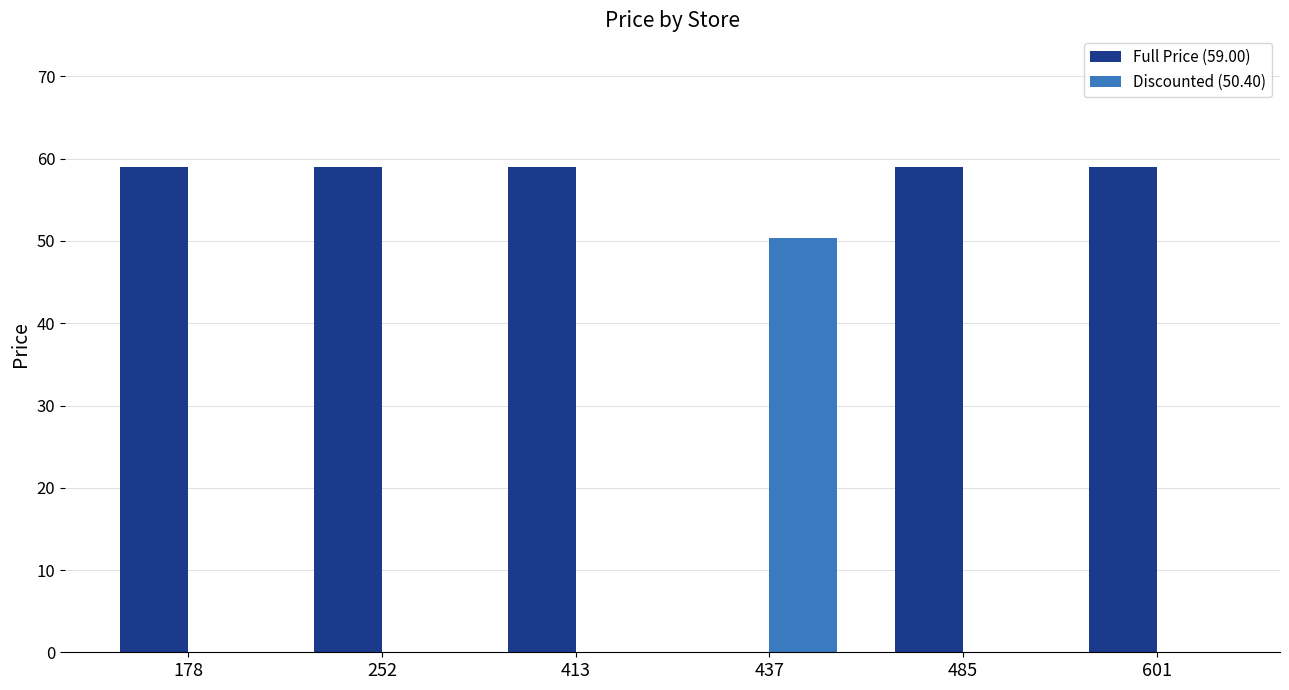

What is the maximum value for Full Price (59.00)?

59.0